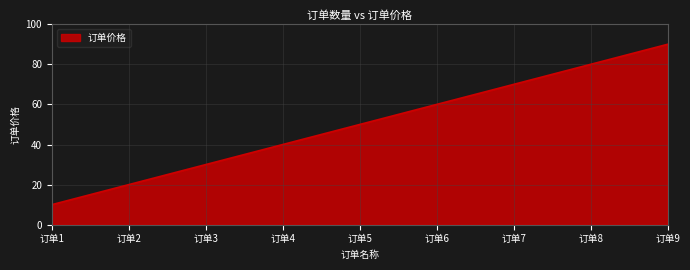

What is the ratio of the value at 订单2 to the value at 订单6?

0.3